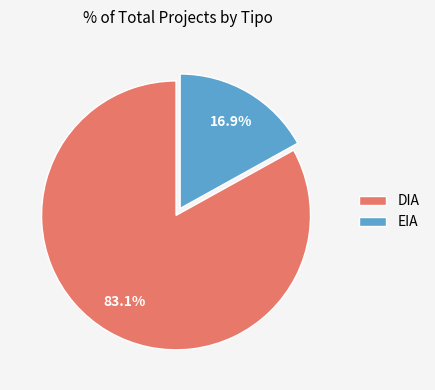

To the nearest percent, what percentage of the pie is DIA?

83%